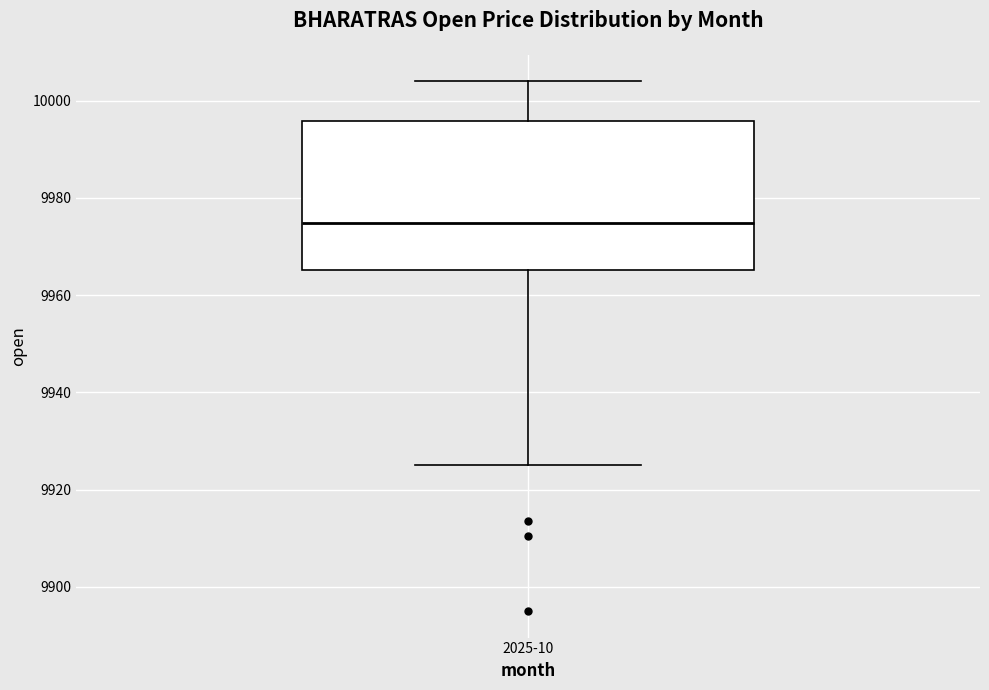

Transcribe this box plot: give where the median line is, the range the box spans, and where the two whiskers end, as read against the y-axis. The values are not printed on the chart, so give them approximately, as read against the axis.

median 9974, box 9966 to 9996, whiskers 9926 to 10004